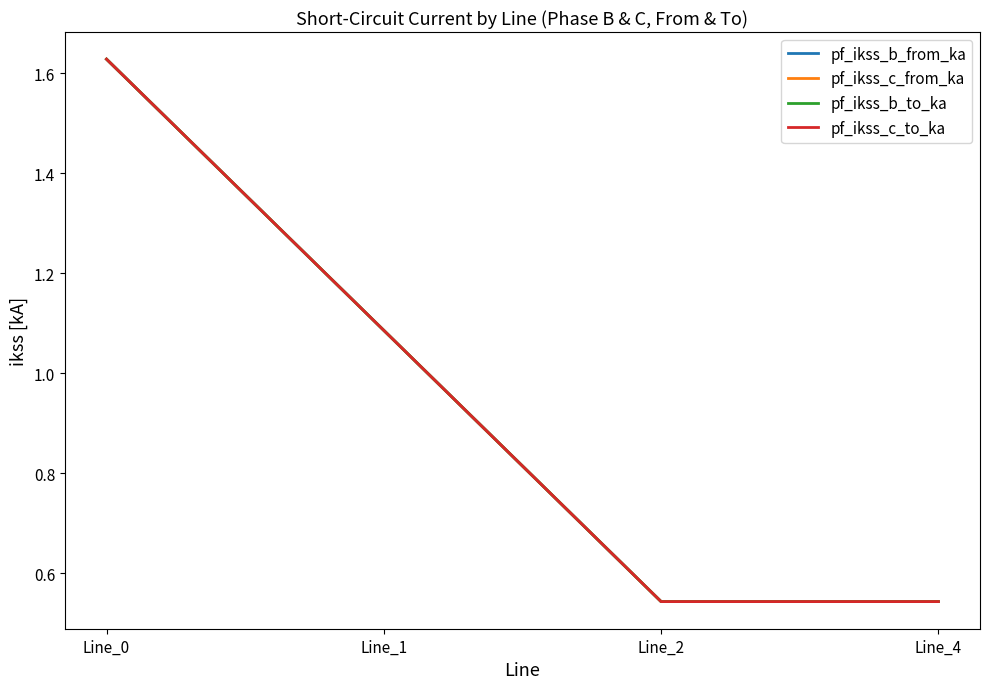

Which series has the largest total across all categories?

pf_ikss_b_to_ka